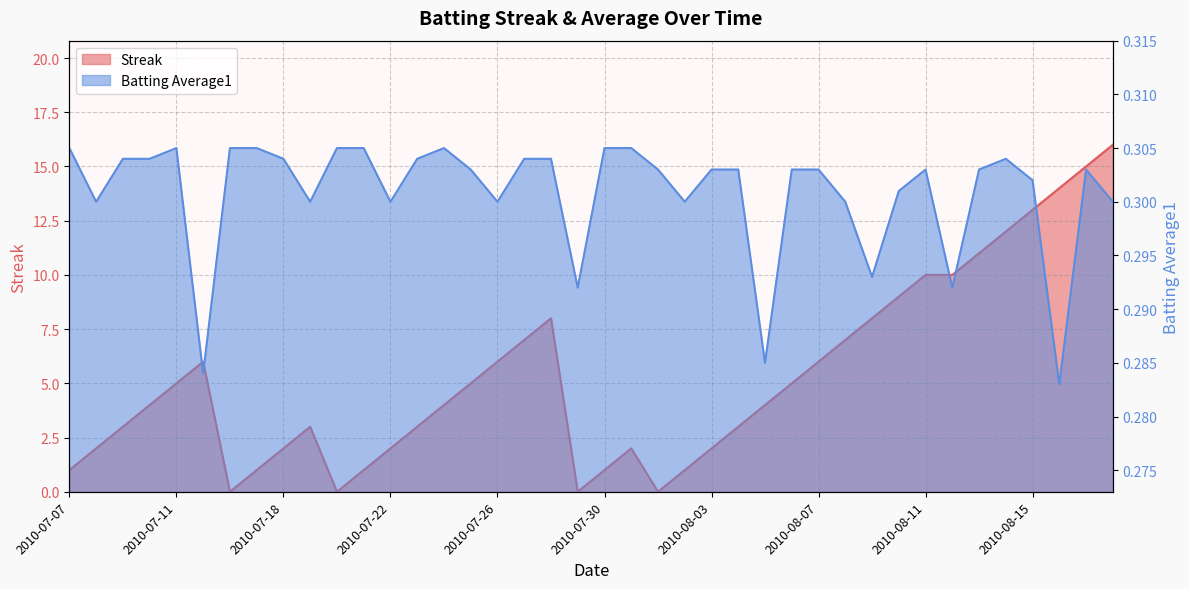

At which category does Batting Average1 reach its first local valley?

2010-07-08